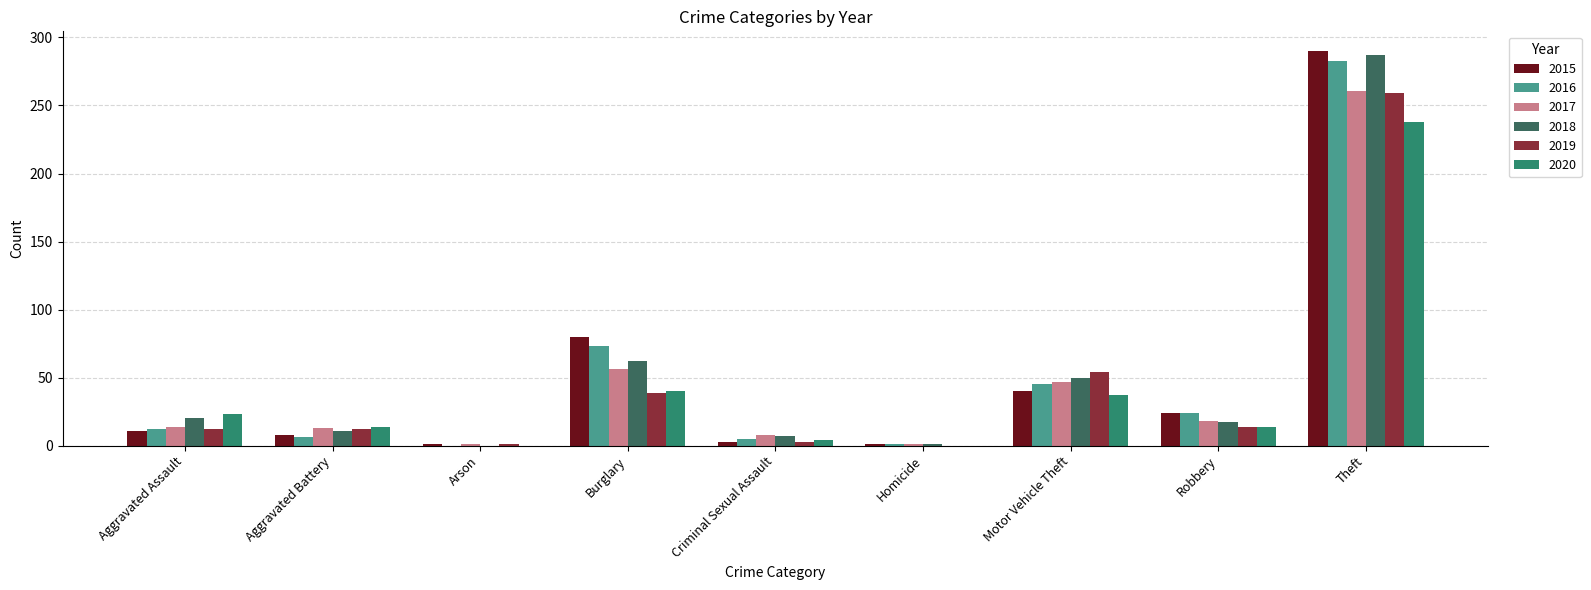

How many groups of bars are there?

9